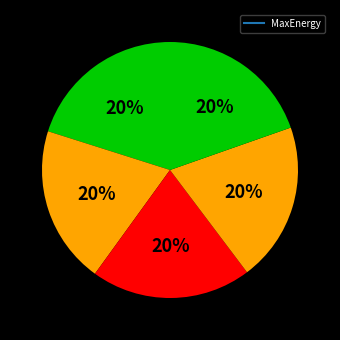

How many segments does this pie chart have?

5